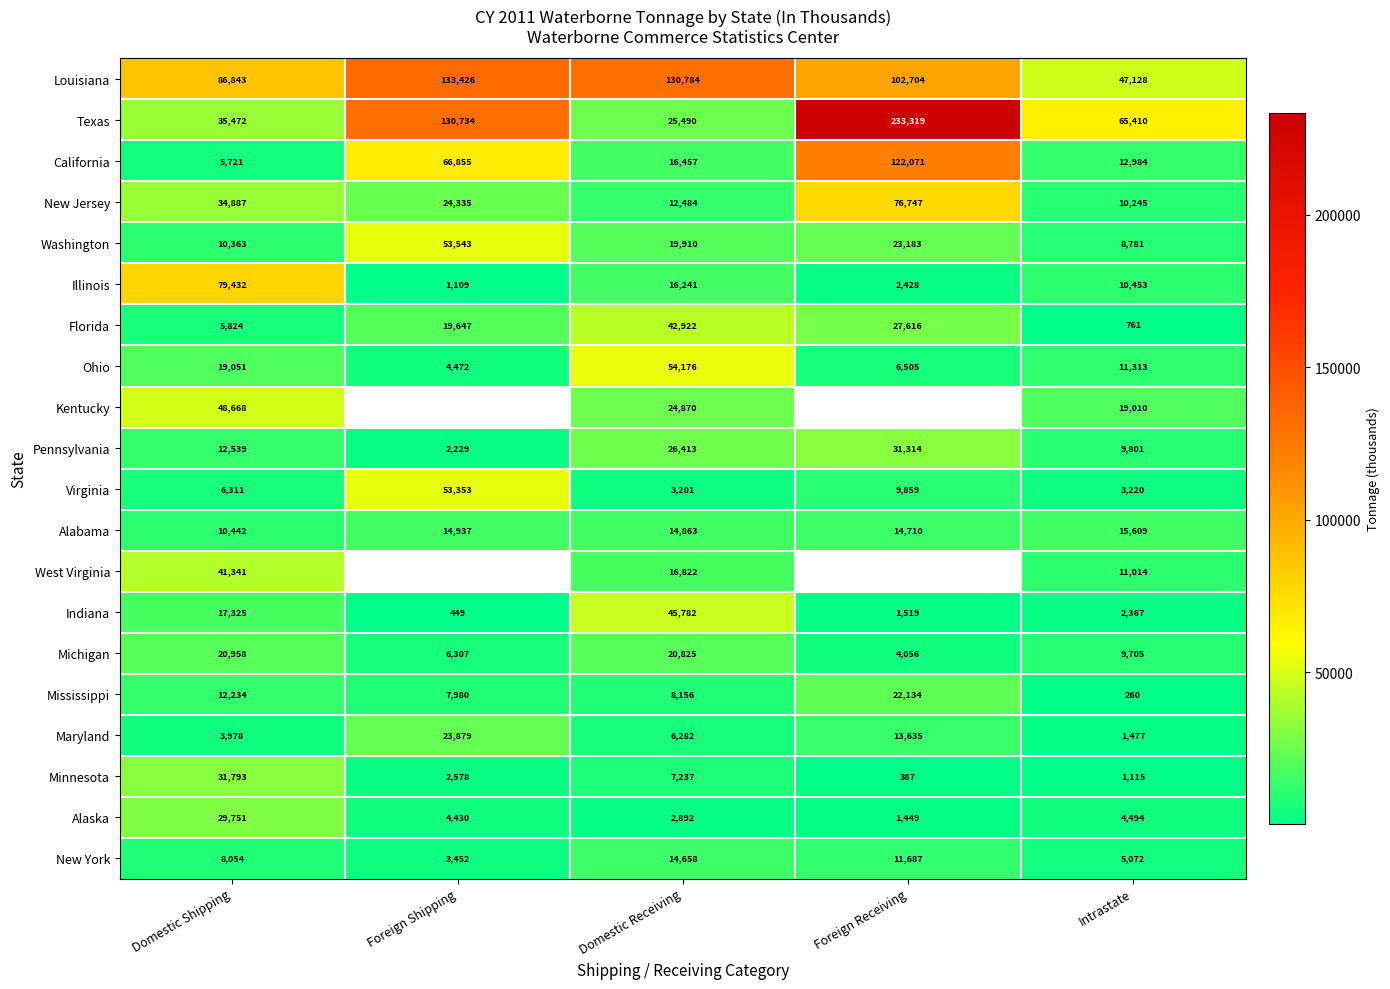

Rank the categories by New Jersey value from highest to lowest.

Foreign Receiving, Domestic Shipping, Foreign Shipping, Domestic Receiving, Intrastate